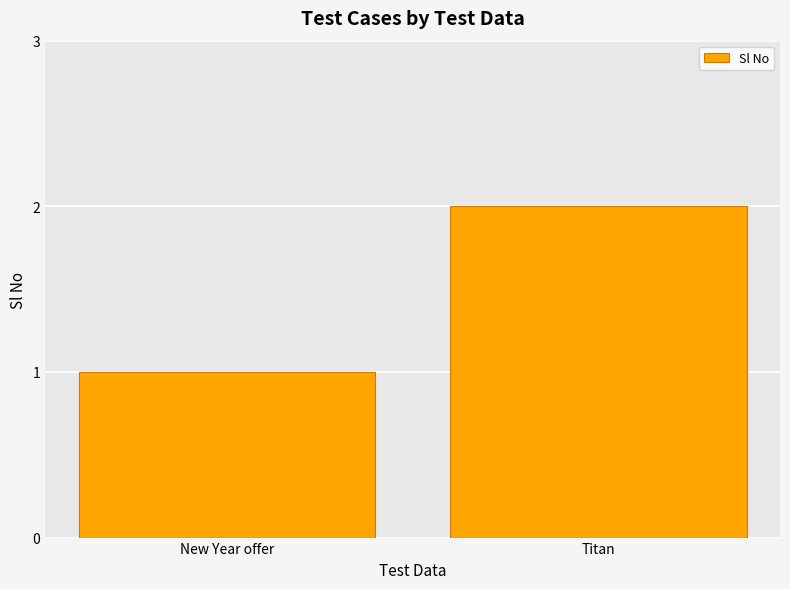

The value at Titan is 3. True or false?

False